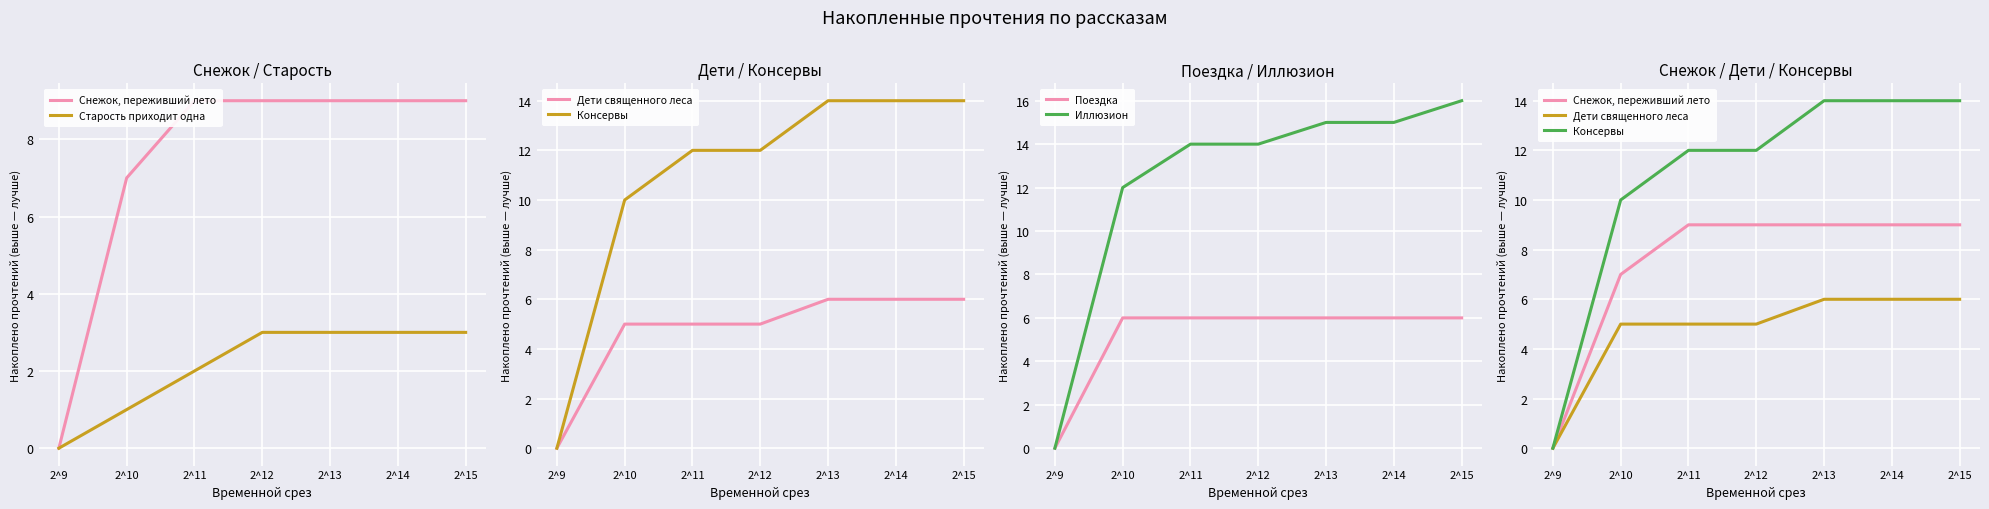

What is the difference between the second highest and second lowest values in the Старость приходит одна series?

2